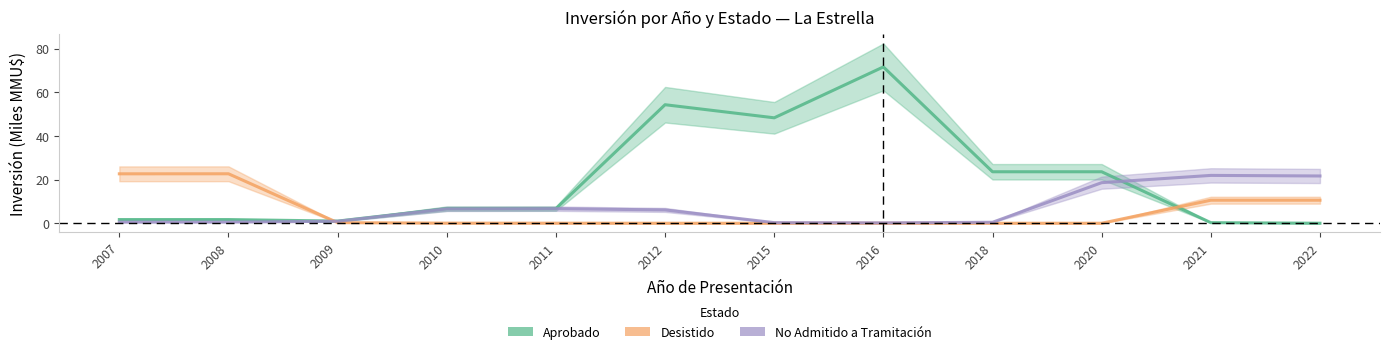

How many data points does each series have?

12